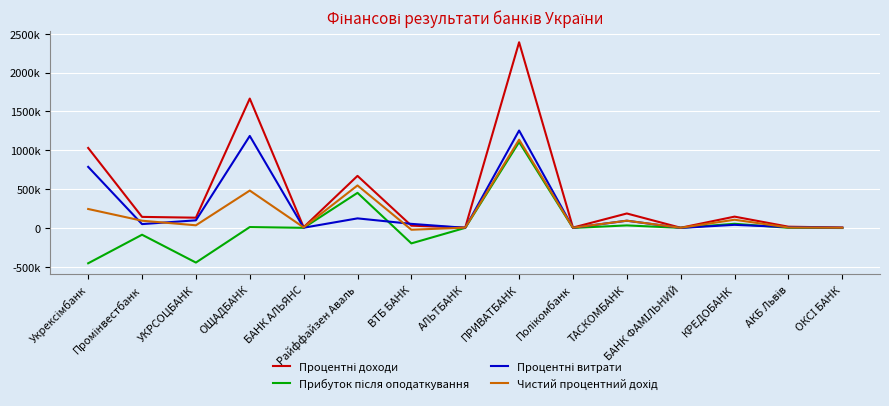

At Промінвестбанк, list the series in order from smallest to largest.

Прибуток після оподаткування, Процентні витрати, Чистий процентний дохід, Процентні доходи